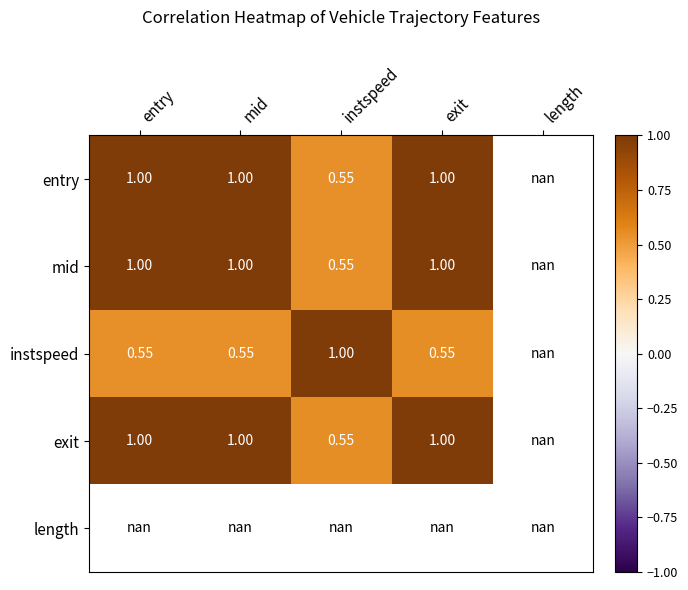

What is the maximum value for entry?

1.0